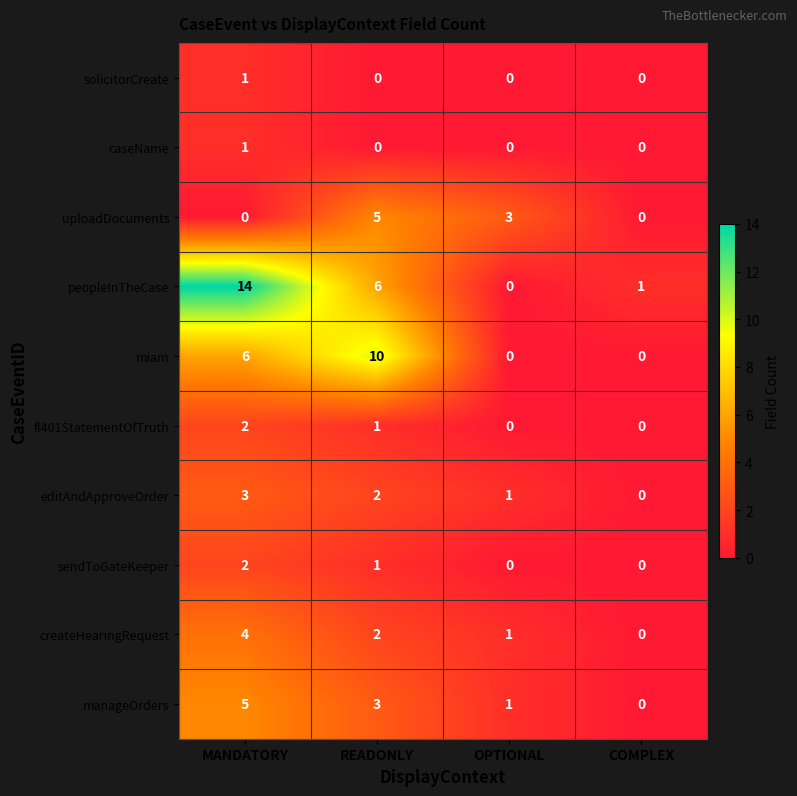

Which series has the largest total across all categories?

peopleInTheCase